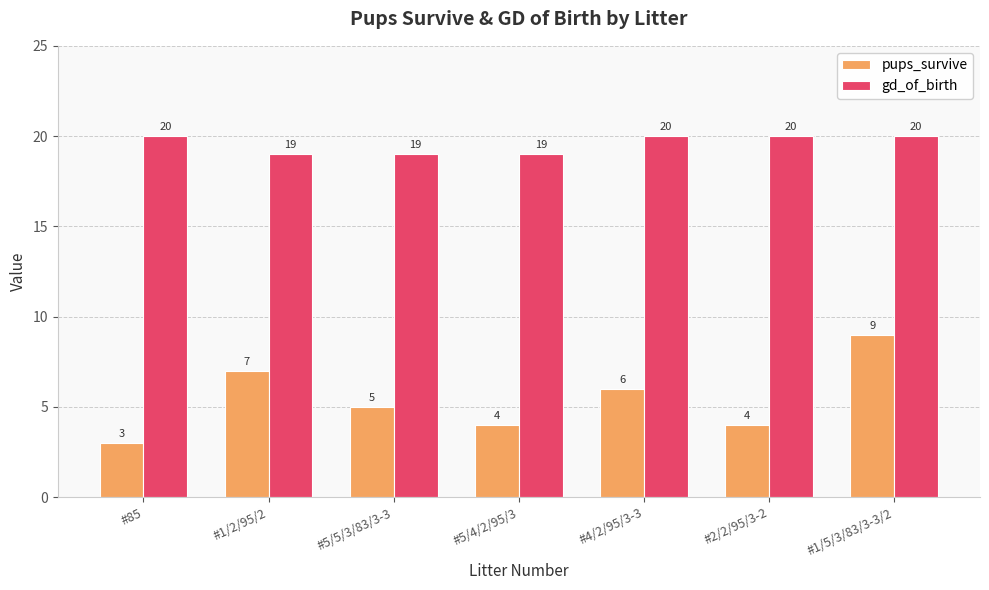

At #1/2/95/2, list the series in order from largest to smallest.

gd_of_birth, pups_survive